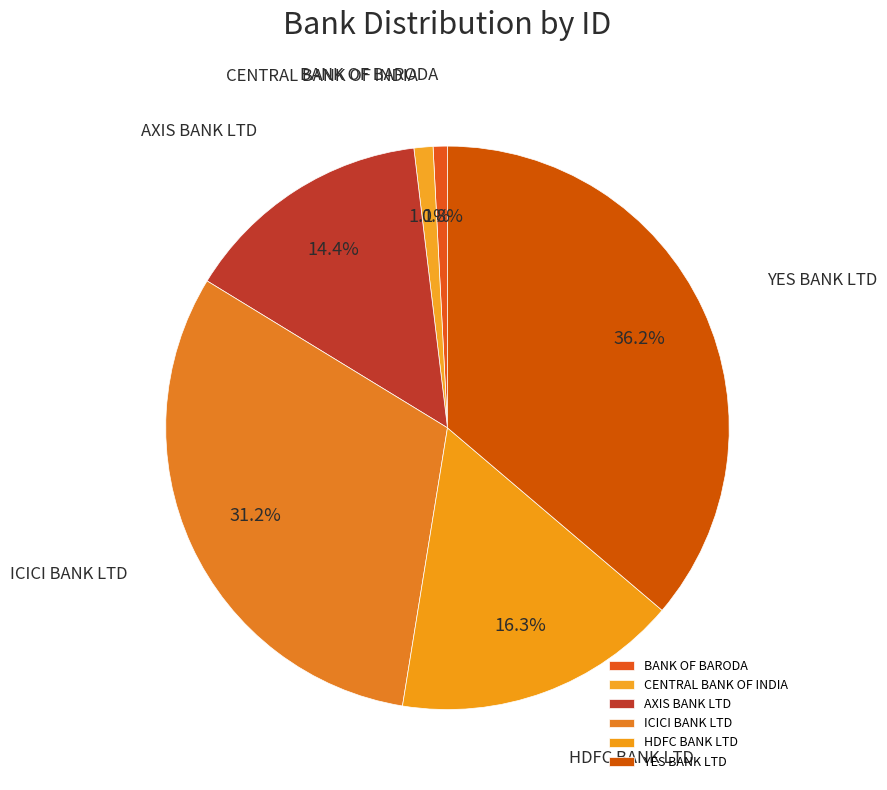

How much of the chart is everything except CENTRAL BANK OF INDIA?

98.9%